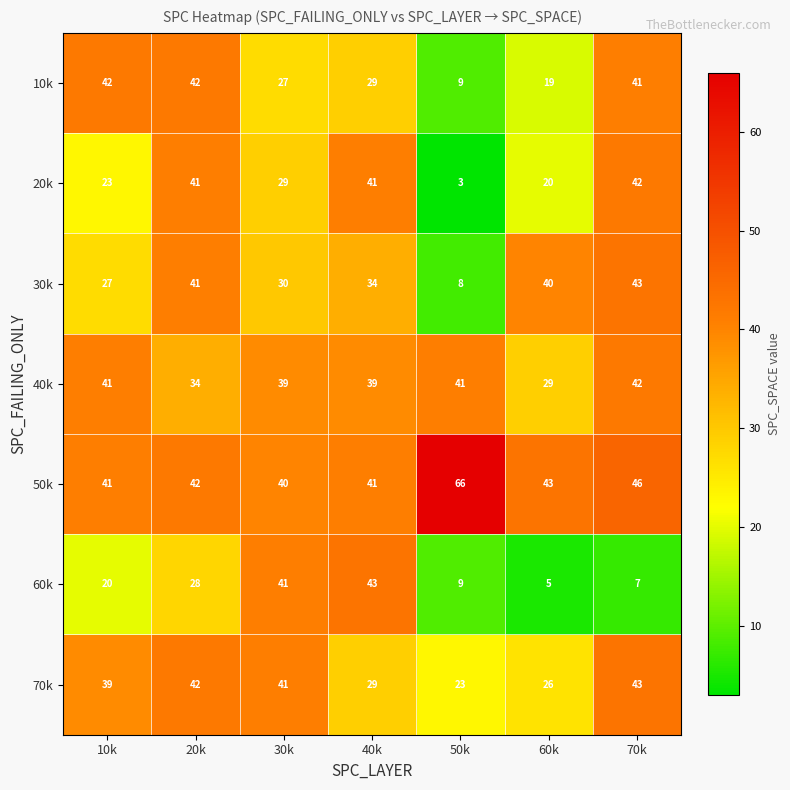

What is the greatest value displayed?

66